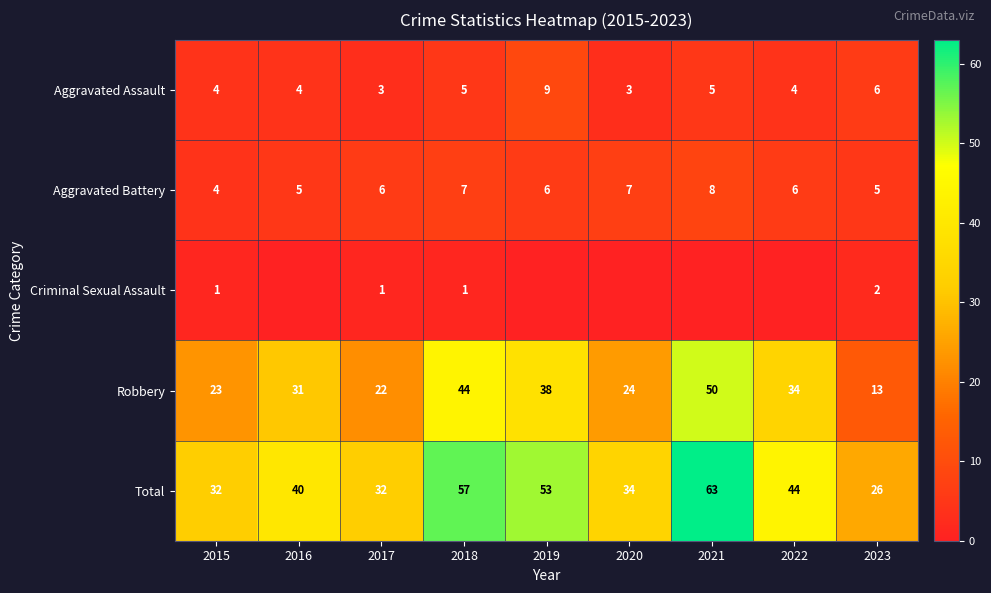

Is the value of Aggravated Battery at 2019 greater than the value of Total at 2017?

No